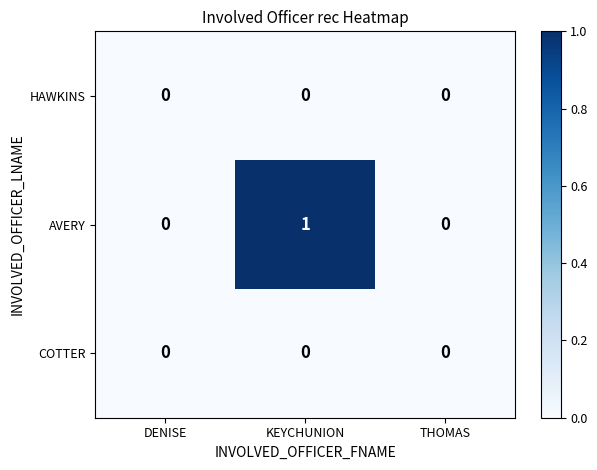

Which series has the largest range (max minus min)?

AVERY